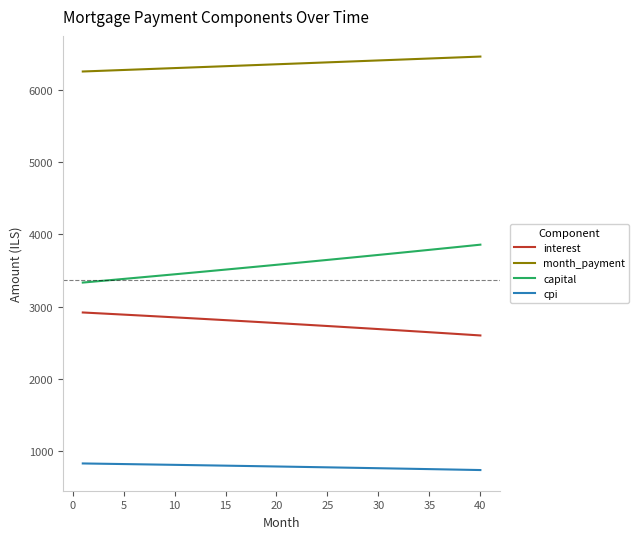

True or false: cpi and capital intersect in this chart.

False